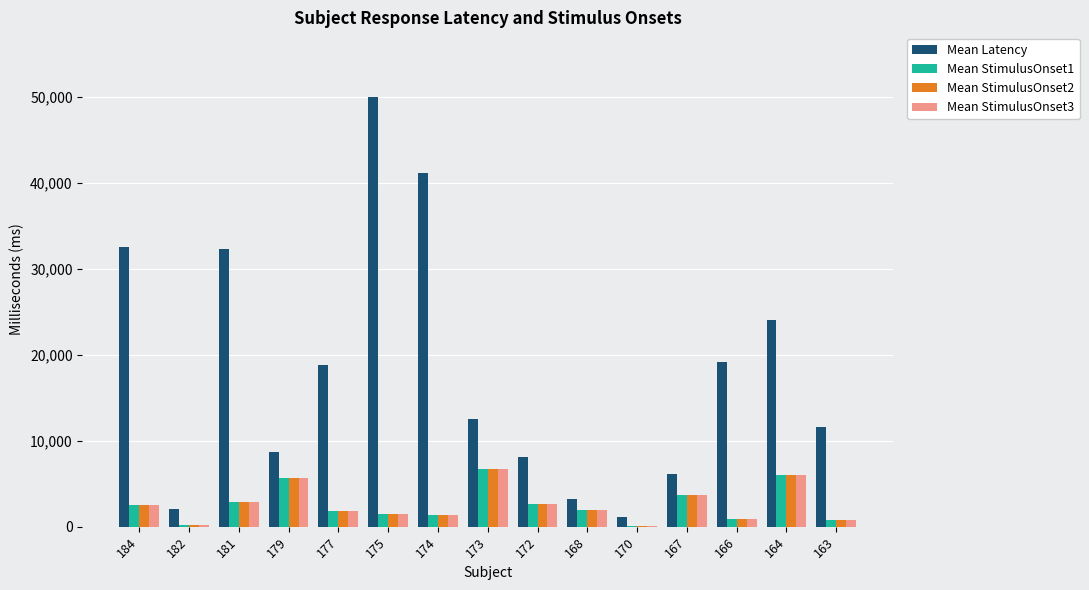

At which category is the sum across all series the highest?

175